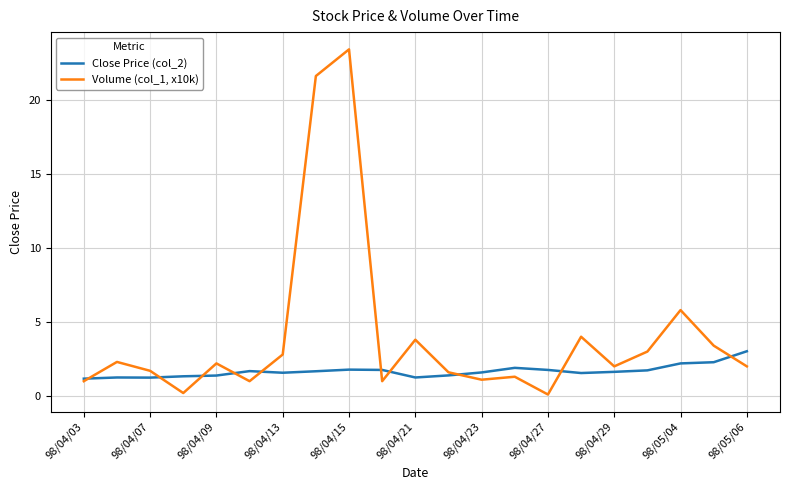

List the series in order of their peak value, highest first.

Volume (col_1, x10k), Close Price (col_2)